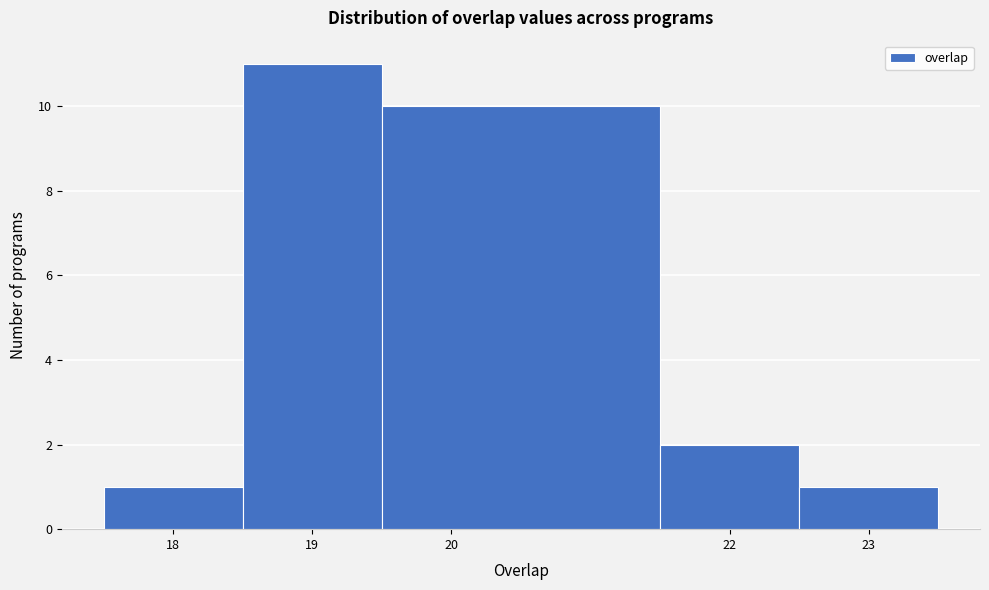

How tall is the bar that spans 17.5 to 18.5 on the x-axis? The values are not printed on the chart, so give them approximately, as read against the axis.

1